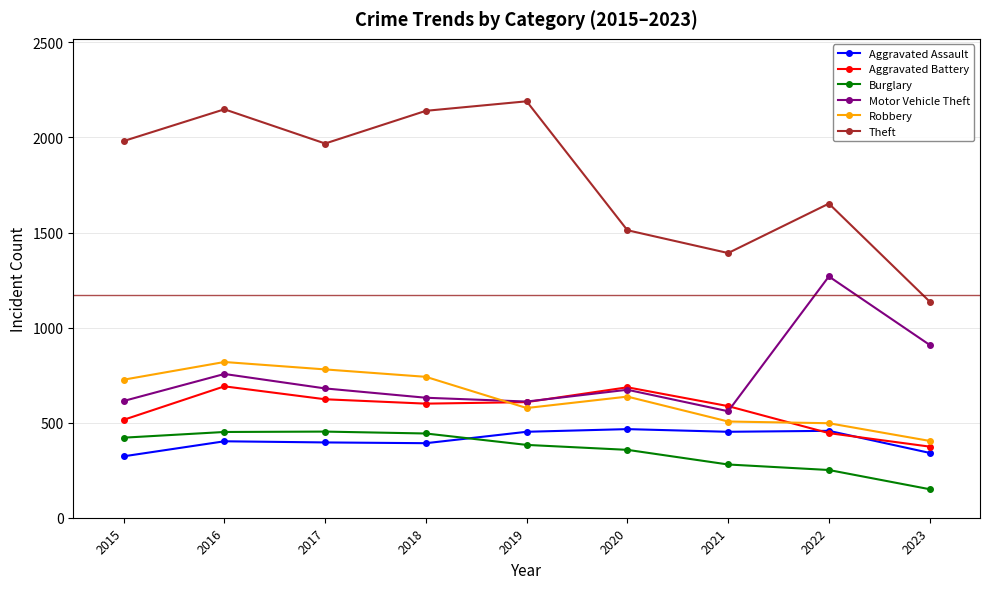

Which series has the largest range (max minus min)?

Theft